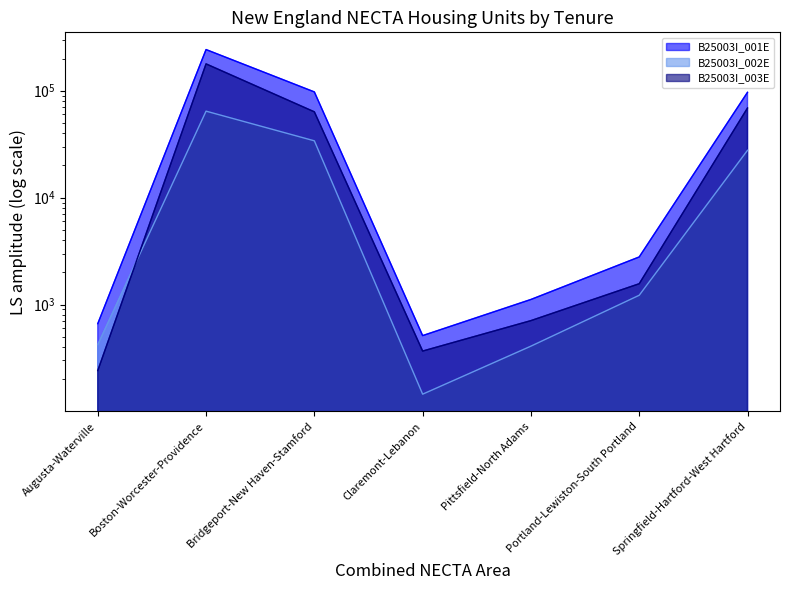

At which category does B25003I_003E reach its first local valley?

Claremont-Lebanon